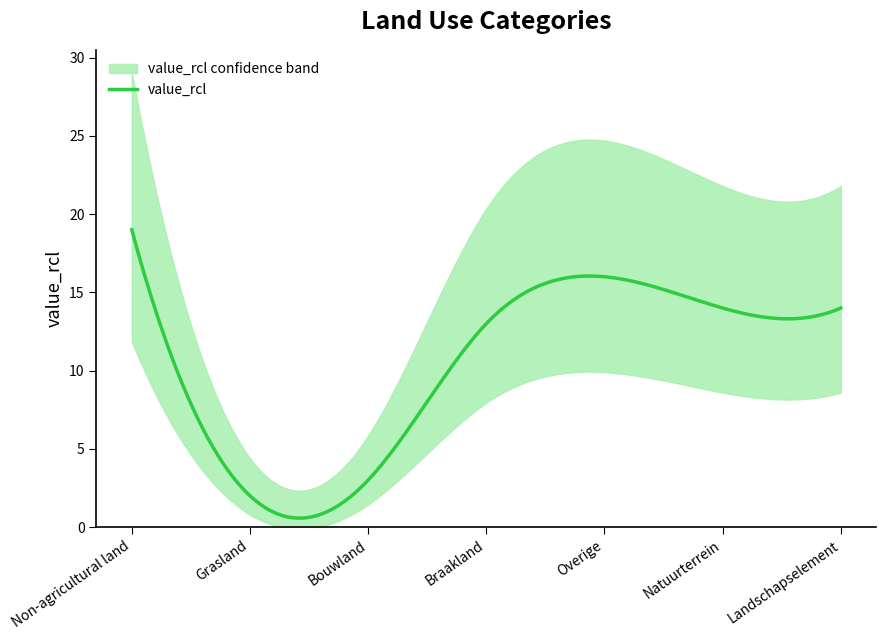

List the labels in order of value, smallest first.

Grasland, Bouwland, Braakland, Natuurterrein, Landschapselement, Overige, Non-agricultural land